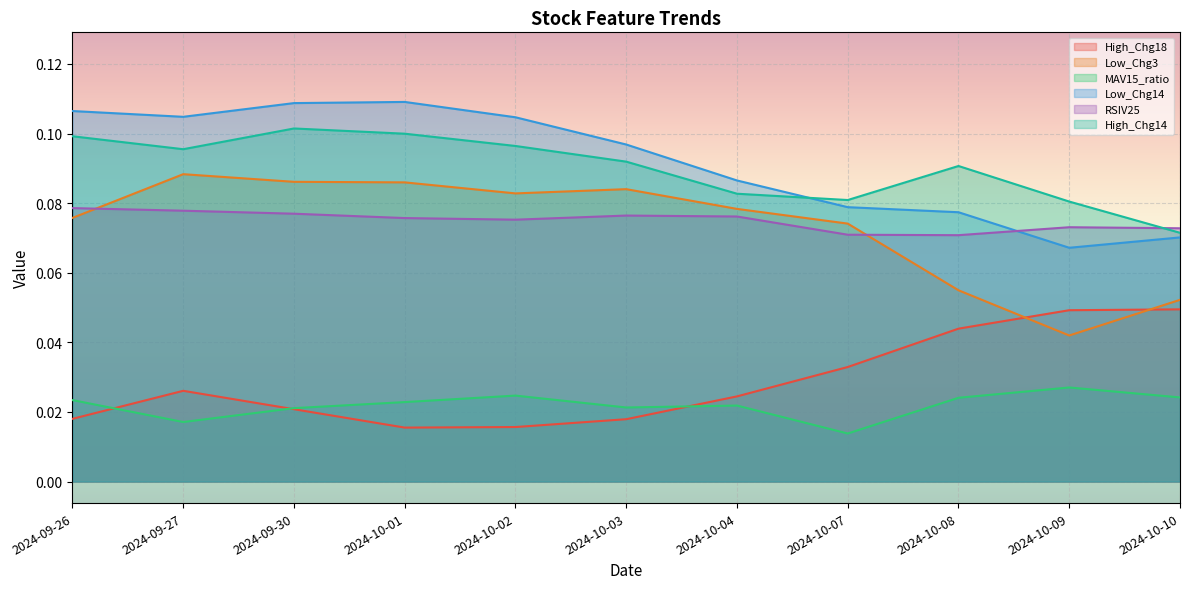

The Low_Chg14 series shows 0.0 at 2024-10-03. True or false?

False